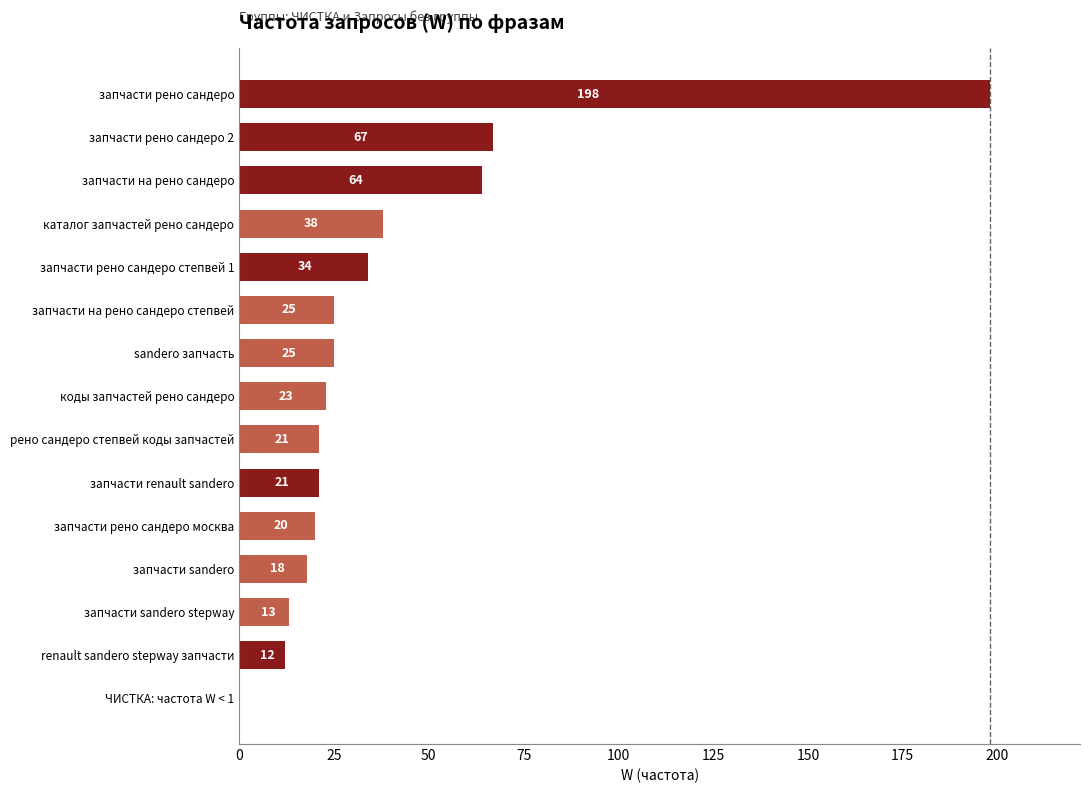

The value at каталог запчастей рено сандеро is 38. True or false?

True